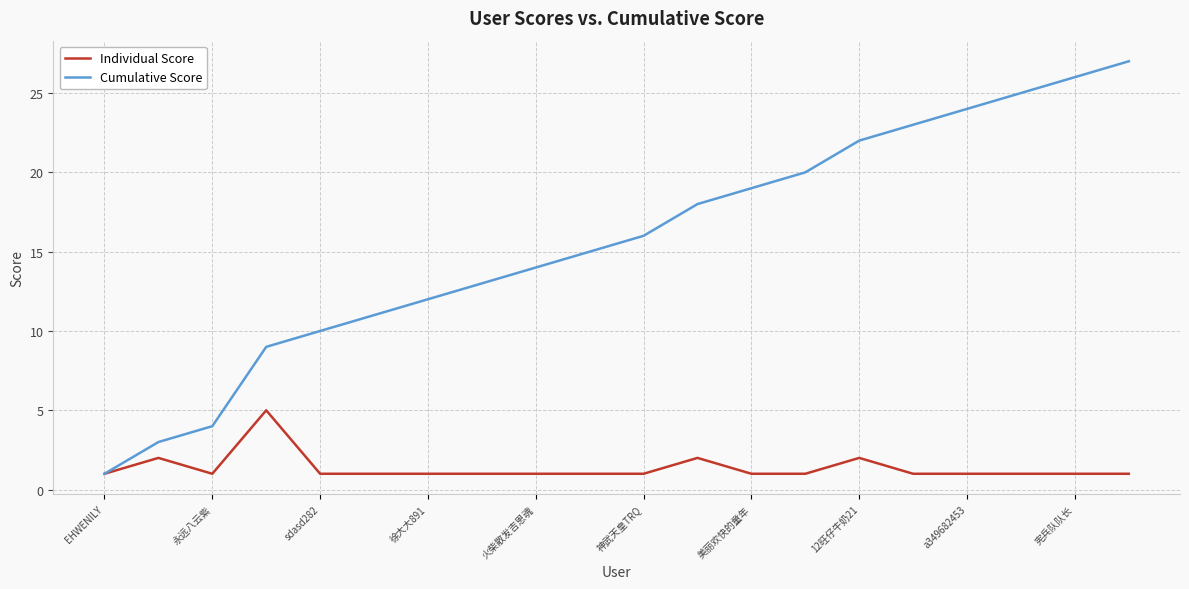

True or false: Cumulative Score has more than 0 points higher than both neighbors.

False